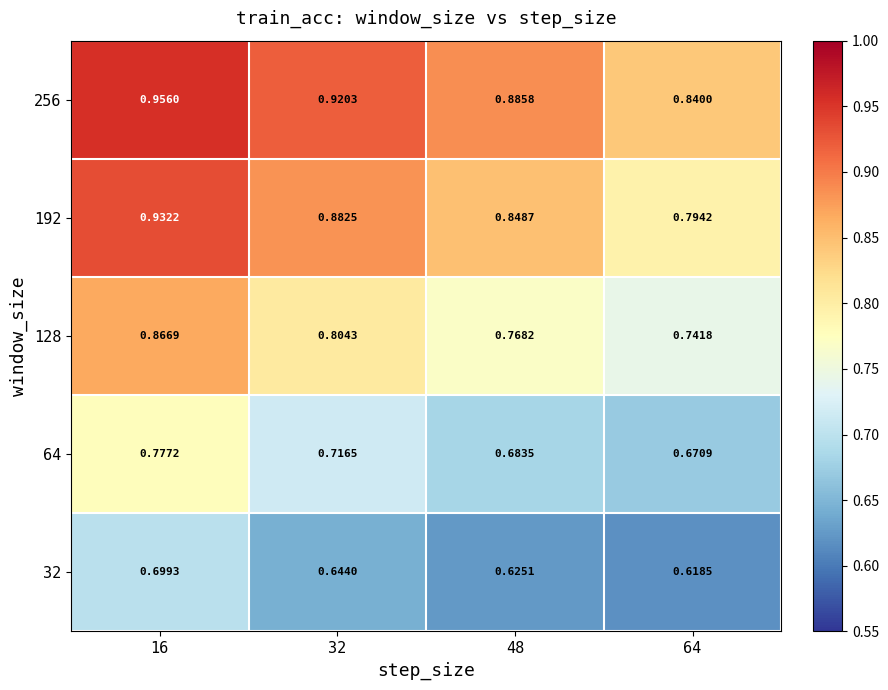

List the series in order of their peak value, highest first.

256, 192, 128, 64, 32